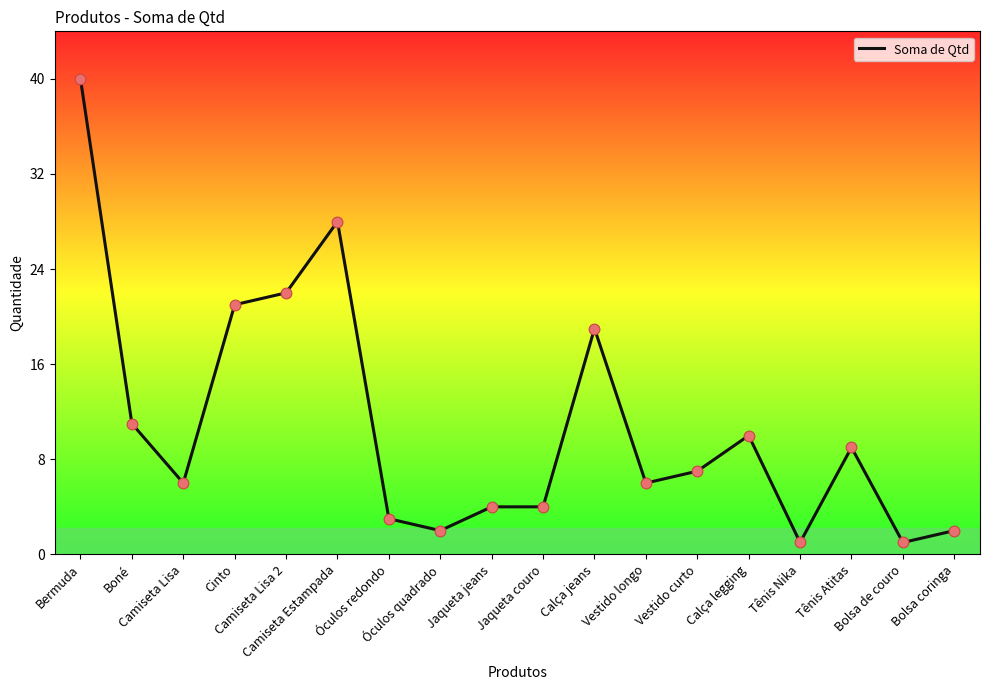

What is the change in value from Jaqueta jeans to Calça jeans?

+15